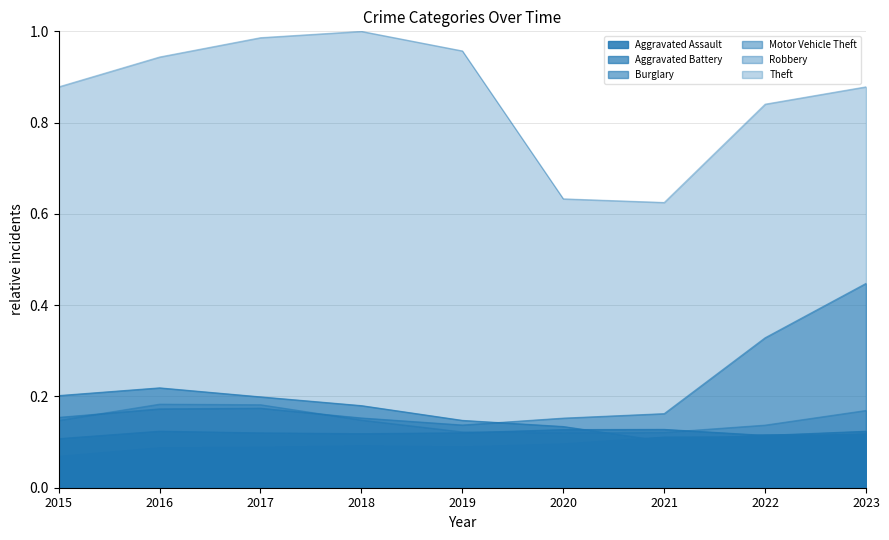

Reading left to right, extract all data points from this chart.

Aggravated Assault: 2015=0.1	2016=0.1	2017=0.1	2018=0.1	2019=0.1	2020=0.1	2021=0.1	2022=0.1	2023=0.1
Aggravated Battery: 2015=0.1	2016=0.1	2017=0.1	2018=0.1	2019=0.1	2020=0.1	2021=0.1	2022=0.1	2023=0.1
Burglary: 2015=0.2	2016=0.2	2017=0.2	2018=0.2	2019=0.1	2020=0.1	2021=0.1	2022=0.1	2023=0.1
Motor Vehicle Theft: 2015=0.2	2016=0.2	2017=0.2	2018=0.2	2019=0.1	2020=0.2	2021=0.2	2022=0.3	2023=0.4
Robbery: 2015=0.1	2016=0.2	2017=0.2	2018=0.1	2019=0.1	2020=0.1	2021=0.1	2022=0.1	2023=0.2
Theft: 2015=0.9	2016=0.9	2017=1.0	2018=1.0	2019=1.0	2020=0.6	2021=0.6	2022=0.8	2023=0.9